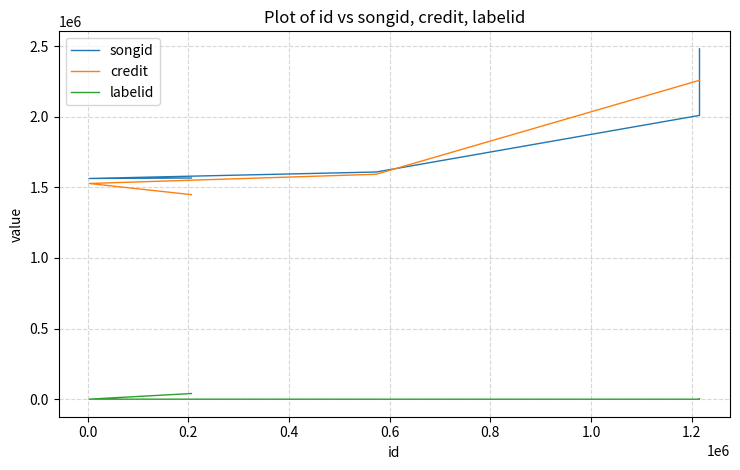

Does the chart have visible grid lines?

Yes